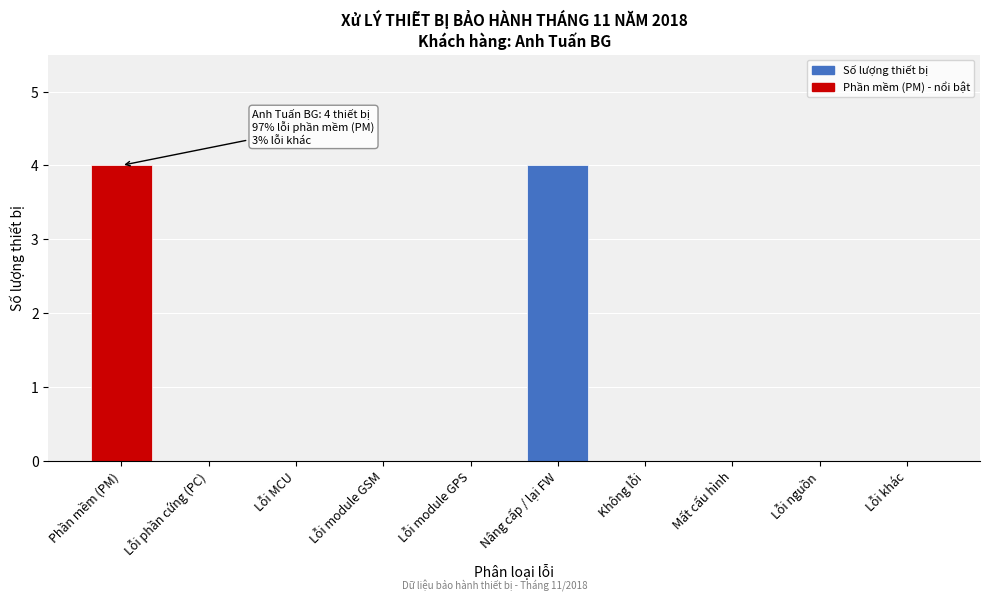

Reading right to left, transcribe all the data shown in this chart.

Lỗi khác=0	Lỗi nguồn=0	Mất cấu hình=0	Không lỗi=0	Nâng cấp / lại FW=4	Lỗi module GPS=0	Lỗi module GSM=0	Lỗi MCU=0	Lỗi phần cứng (PC)=0	Phần mềm (PM)=4